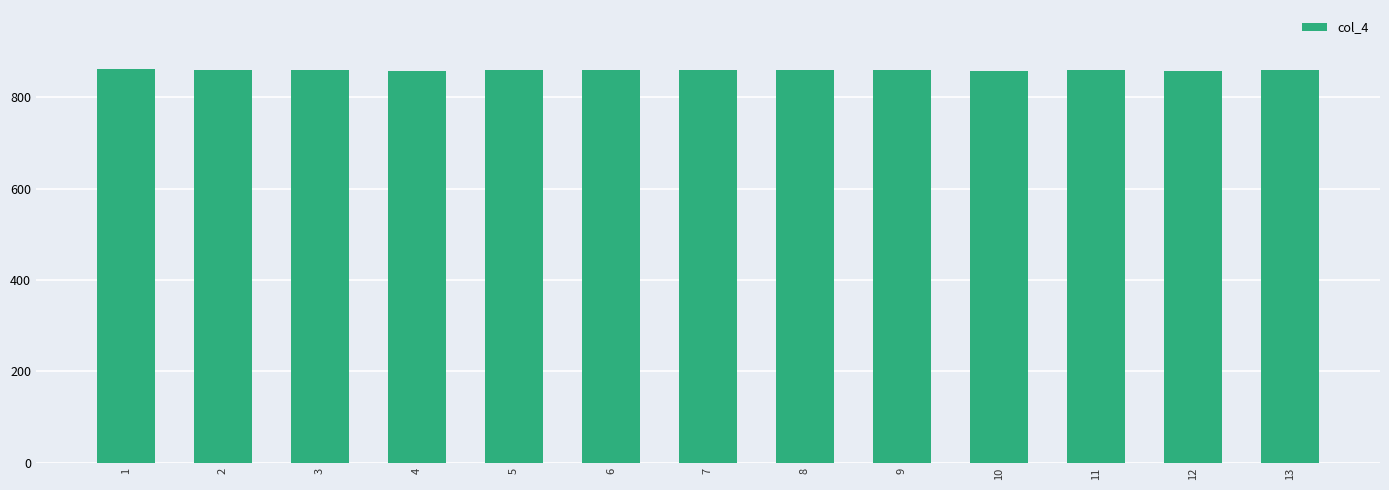

What is the smallest value displayed?

857